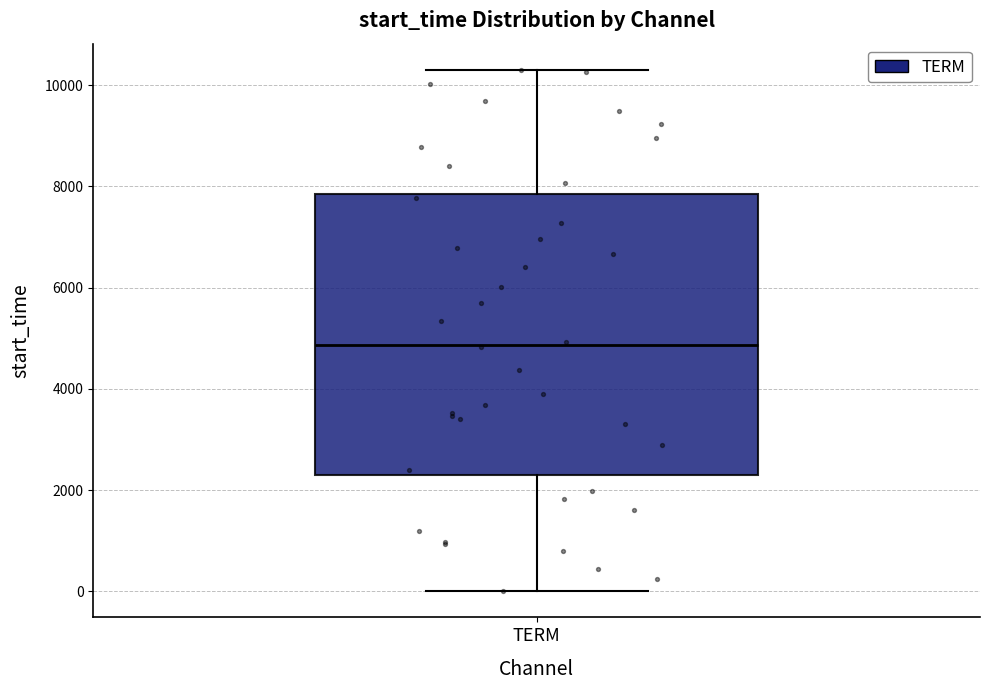

Read this box plot against the y-axis: the position of the median line, the range covered by the box, and the ends of both whiskers. The values are not printed on the chart, so give them approximately, as read against the axis.

median 4800, box 2200 to 7800, whiskers 0 to 10400